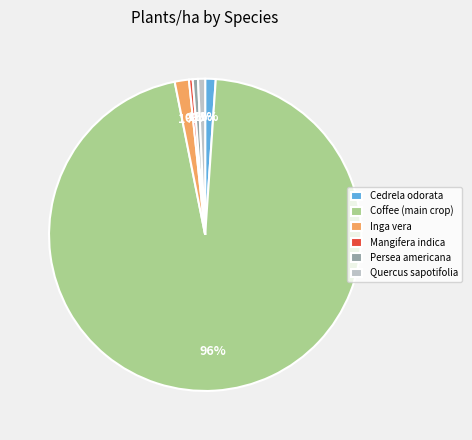

Which category has the biggest portion of the pie?

Coffee (main crop)